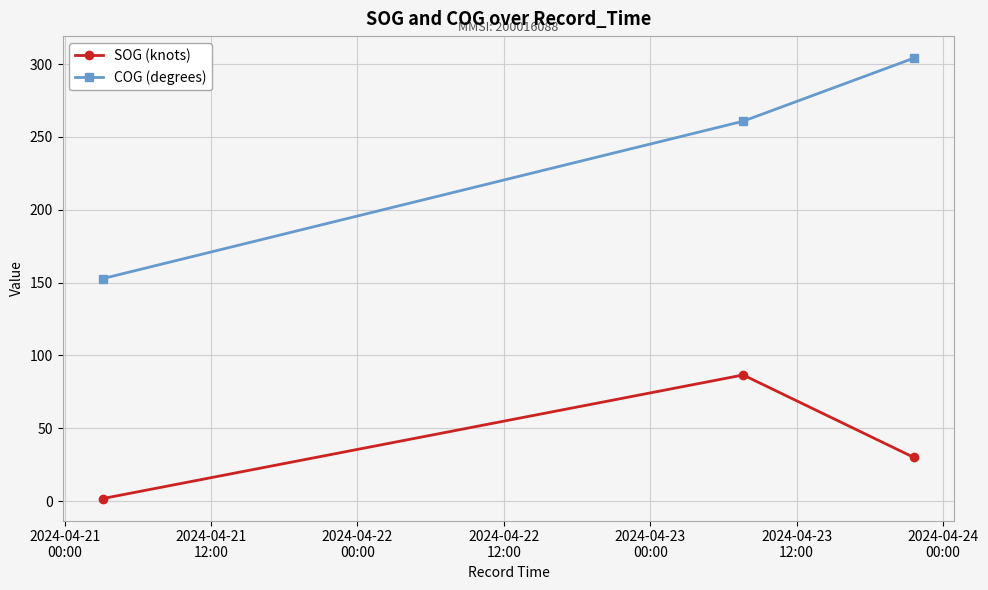

What is the maximum value shown in the chart?

304.1